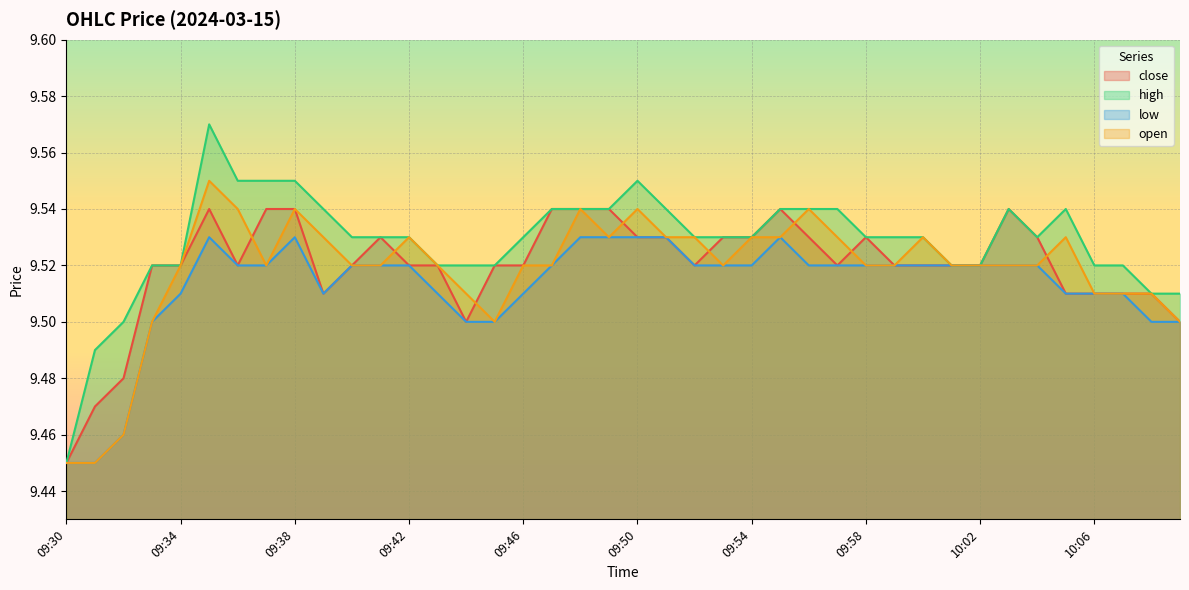

What is the total value across all series at 10:01?

38.1